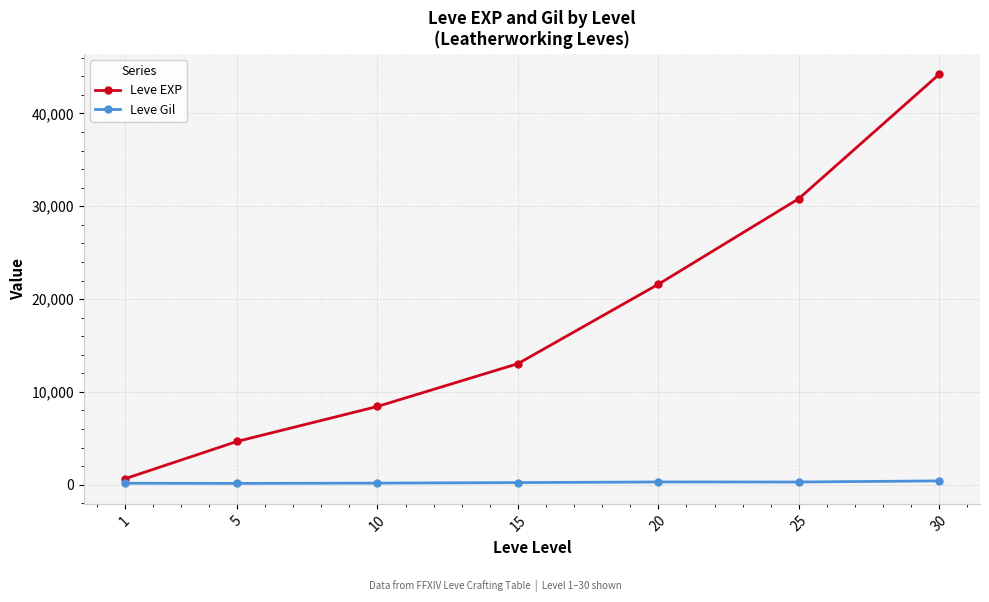

What is the difference between the maximum and minimum values in the Leve EXP series?

43600